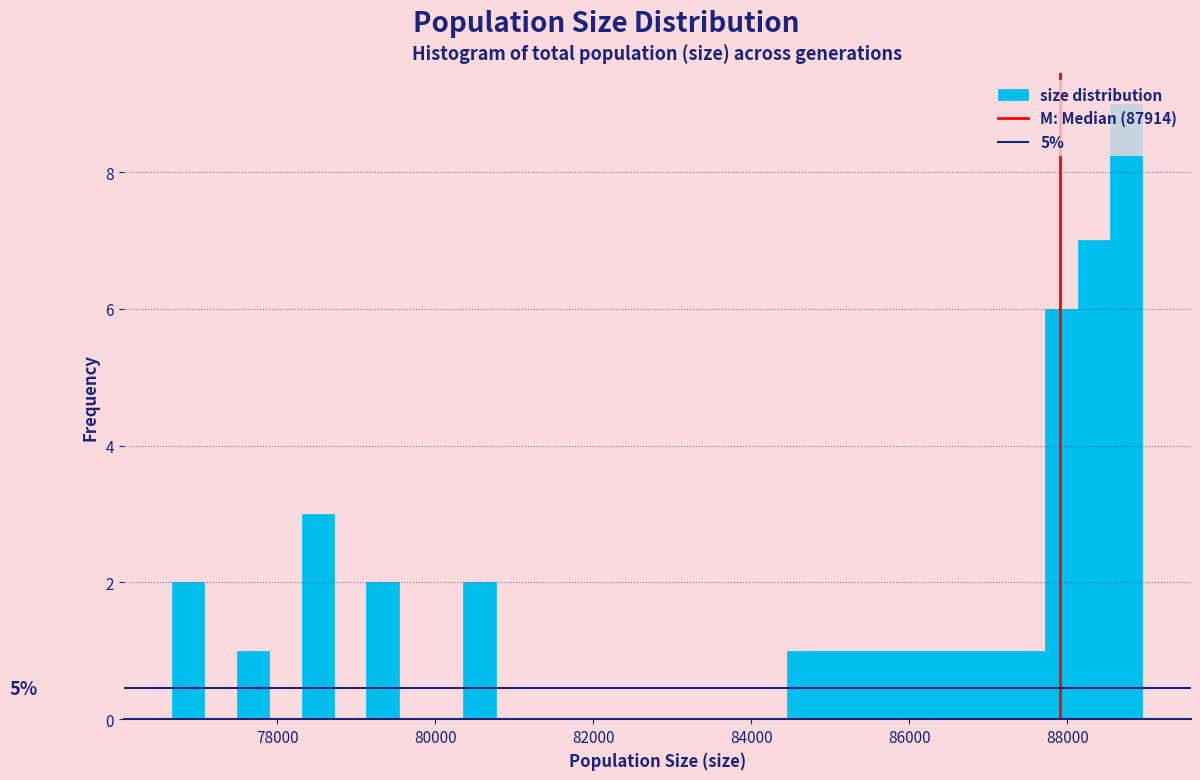

Around what value on the x-axis is the tallest bar? Give the approximate position of its centre, as read against the axis.

88800